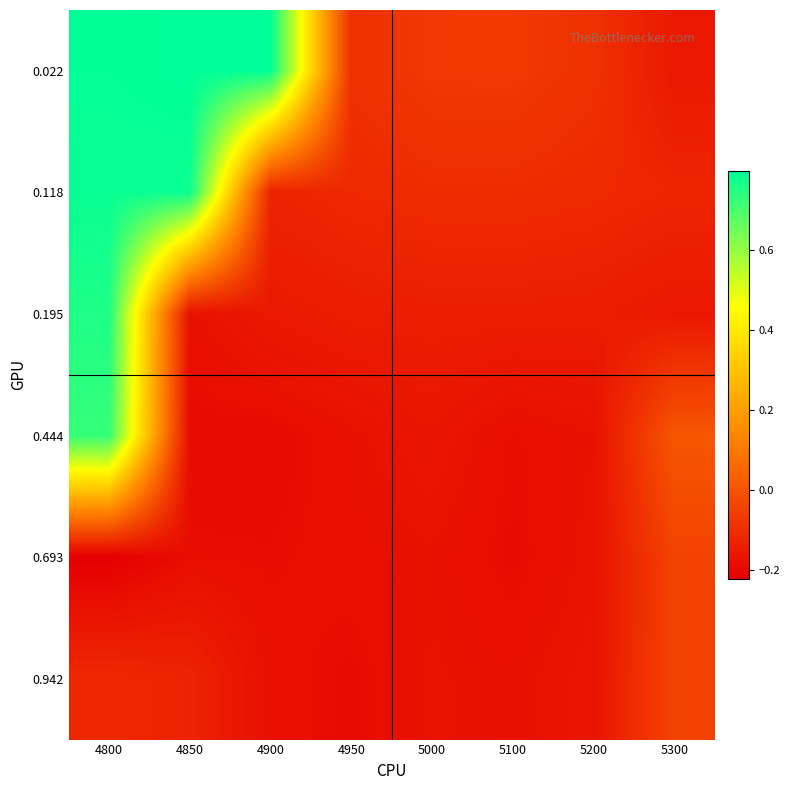

Reading left to right, transcribe all the data shown in this chart.

0.022: 4800=0.8	4850=0.8	4900=0.8	4950=-0.1	5000=-0.1	5100=-0.1	5200=-0.1	5300=-0.2
0.118: 4800=0.8	4850=0.8	4900=-0.1	4950=-0.1	5000=-0.1	5100=-0.1	5200=-0.1	5300=-0.1
0.195: 4800=0.8	4850=-0.2	4900=-0.2	4950=-0.1	5000=-0.1	5100=-0.1	5200=-0.1	5300=-0.2
0.444: 4800=0.7	4850=-0.2	4900=-0.2	4950=-0.2	5000=-0.2	5100=-0.2	5200=-0.2	5300=0.0
0.693: 4800=-0.2	4850=-0.2	4900=-0.2	4950=-0.2	5000=-0.2	5100=-0.2	5200=-0.2	5300=-0.0
0.942: 4800=-0.1	4850=-0.1	4900=-0.2	4950=-0.2	5000=-0.2	5100=-0.2	5200=-0.2	5300=-0.0